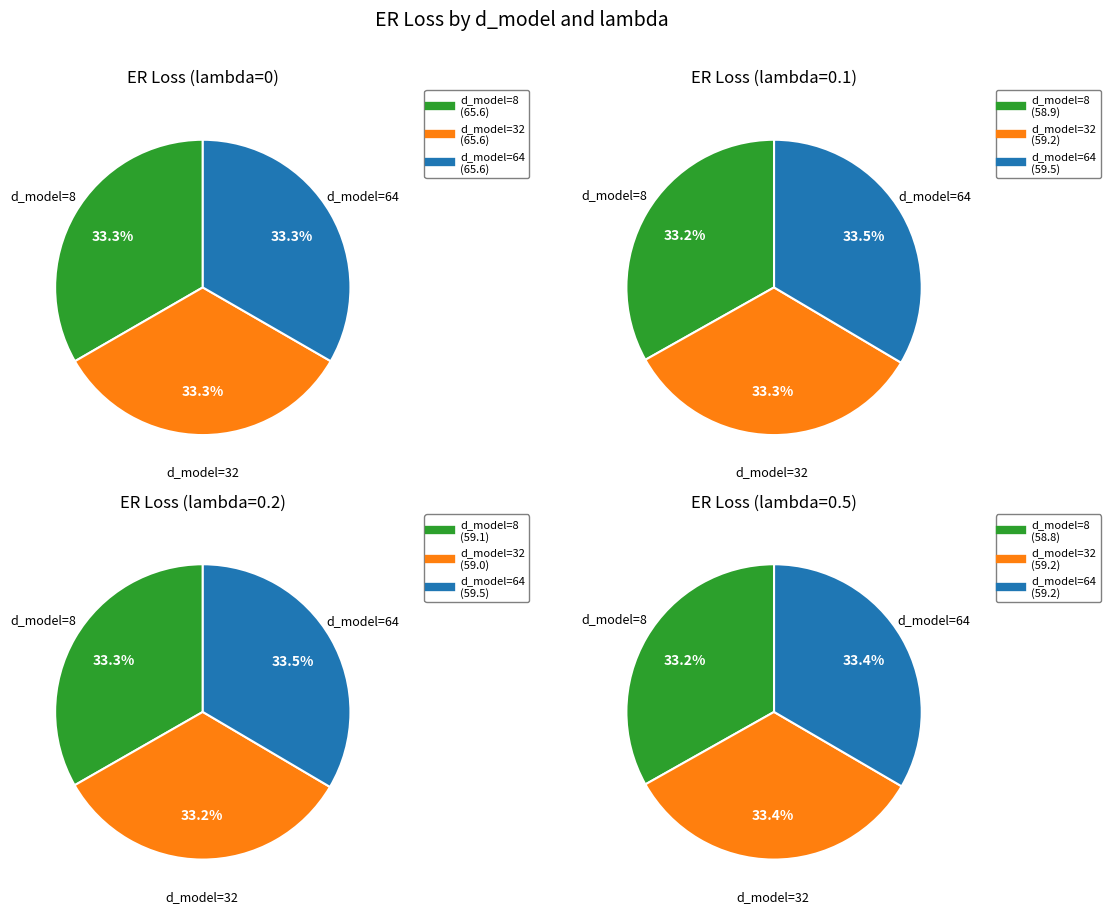

The d_model=32 slice represents 33% of the pie. True or false?

True